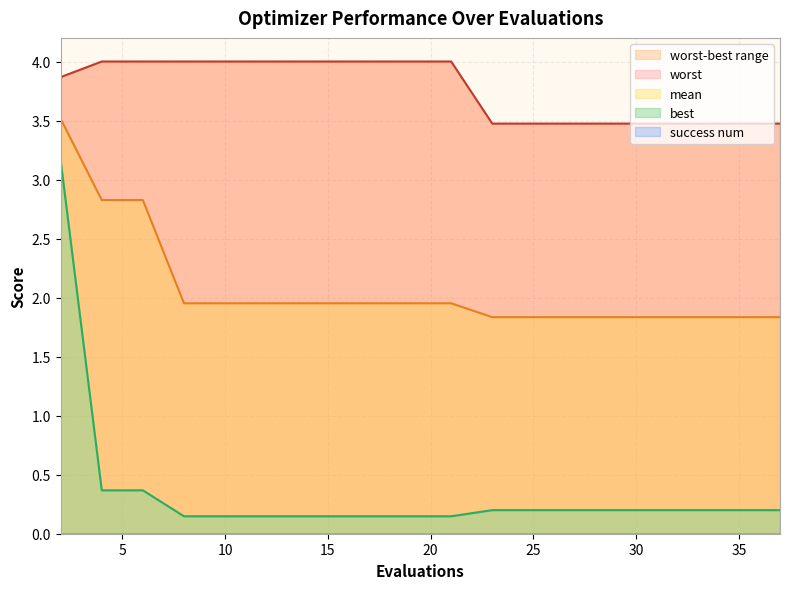

True or false: mean has a value of 1.8 at 35.

True